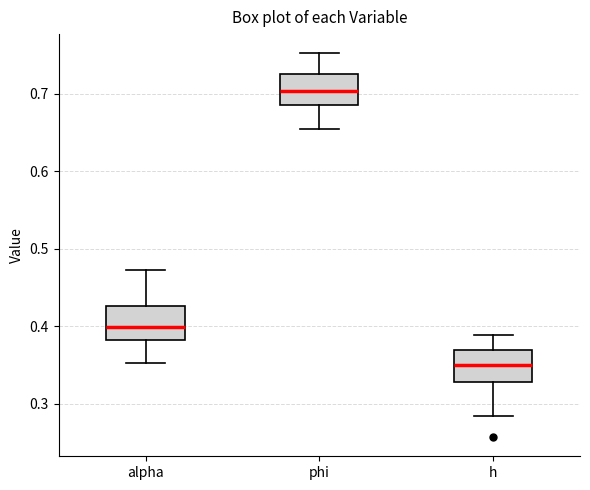

Where does the lower whisker of the box for phi end on the y-axis? The values are not printed on the chart, so give them approximately, as read against the axis.

0.65